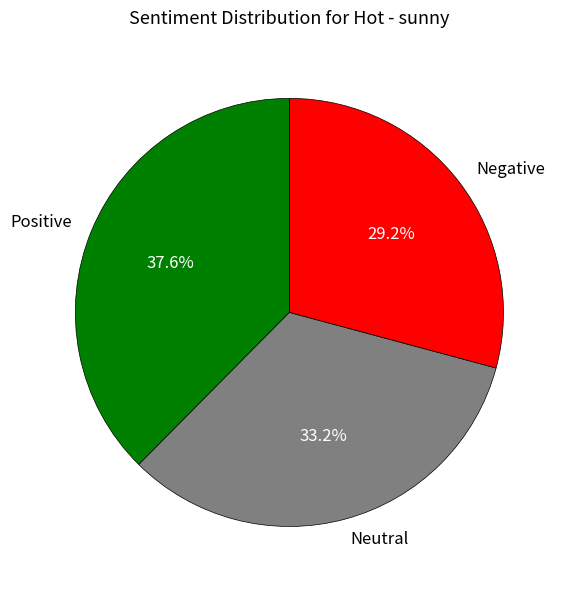

Is there a majority slice in this chart?

No